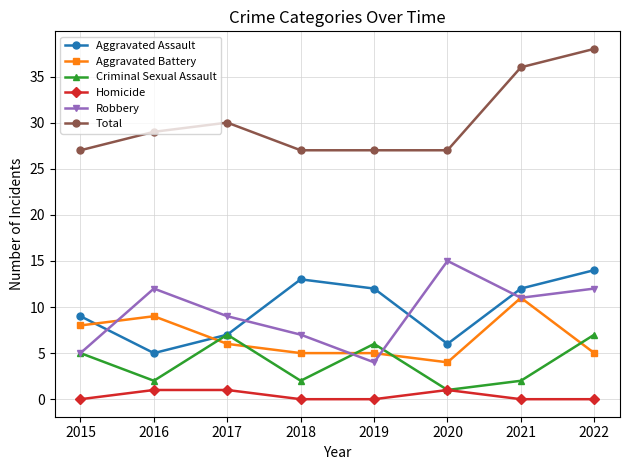

How many data points does each series have?

8